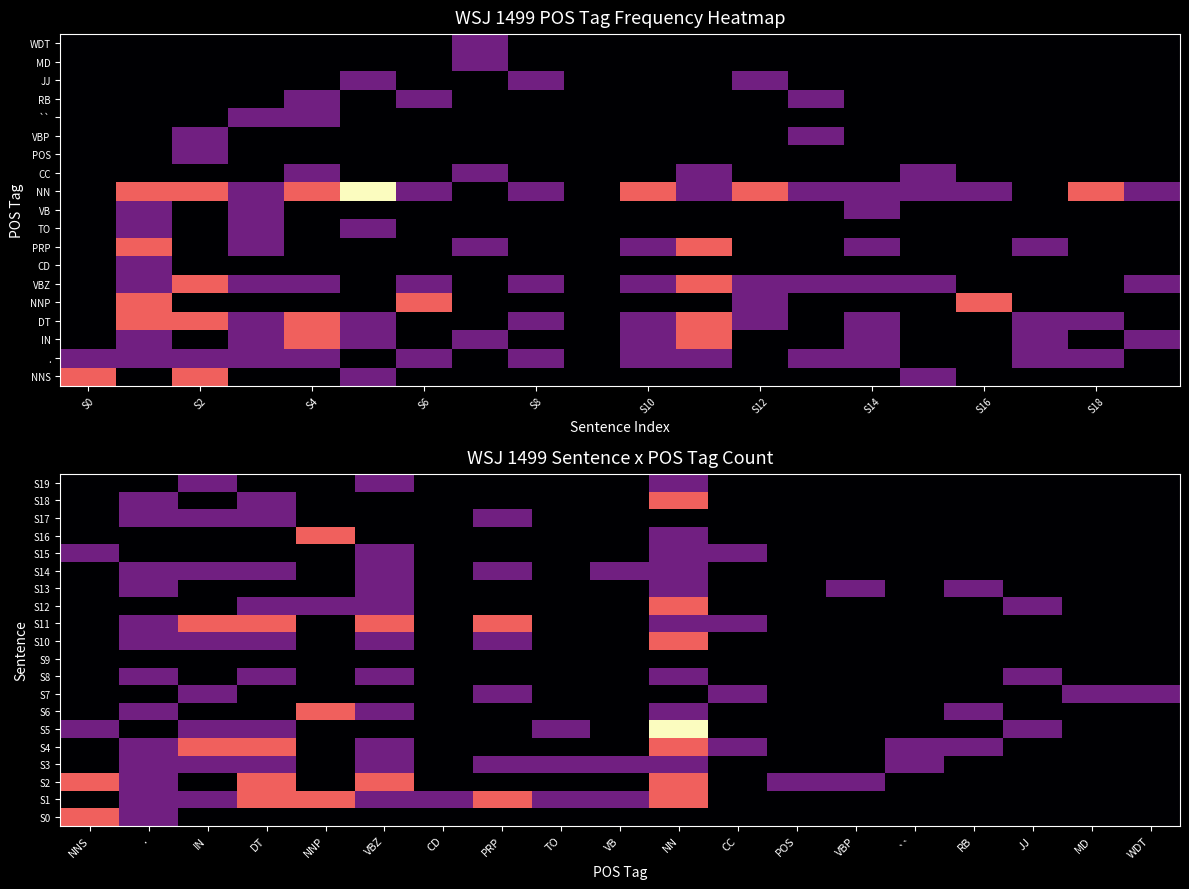

What is the total value across all series at NN?

24